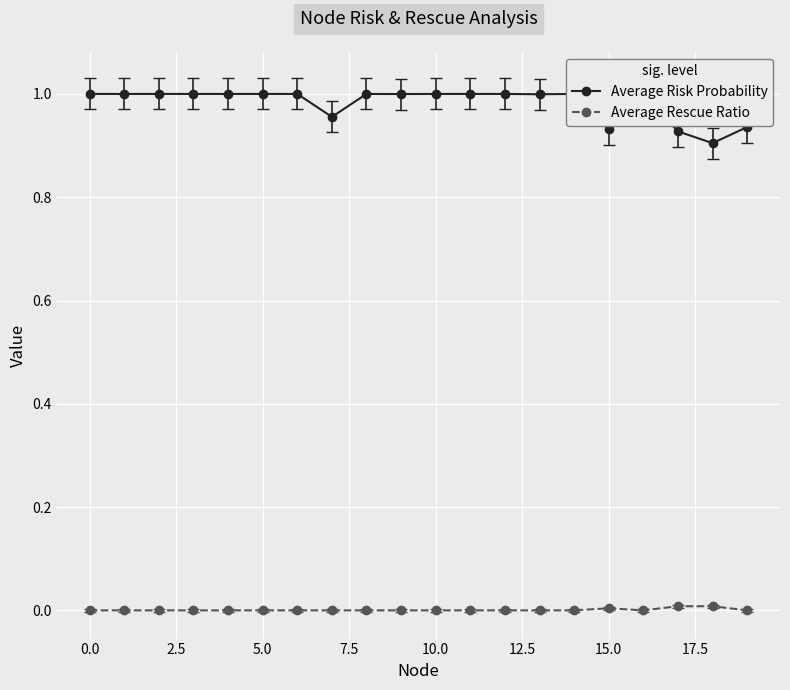

True or false: Average Rescue Ratio and Average Risk Probability cross at least once.

False